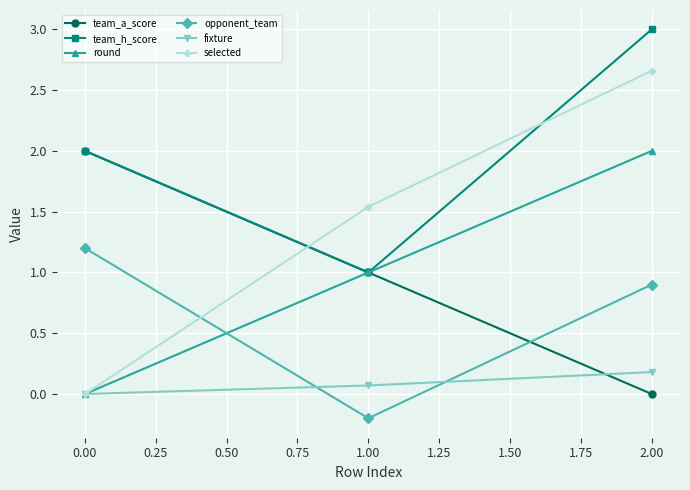

How many lines are shown in the chart?

6